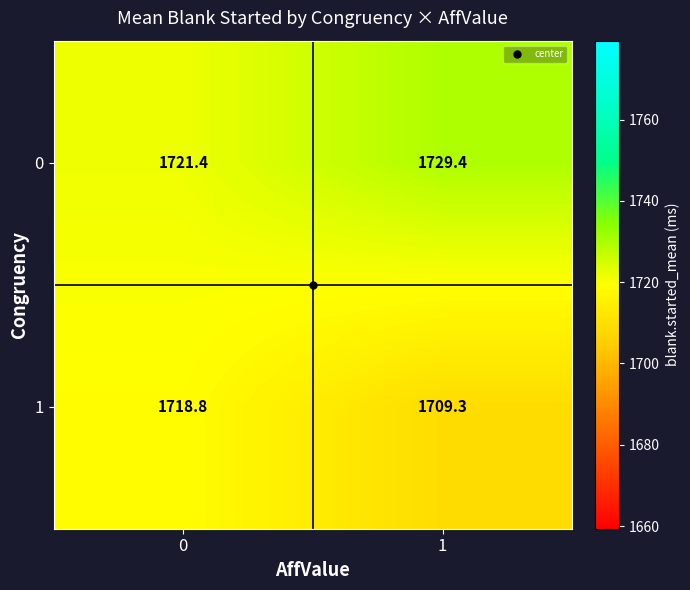

List the series in order of their overall mean, lowest first.

1, 0